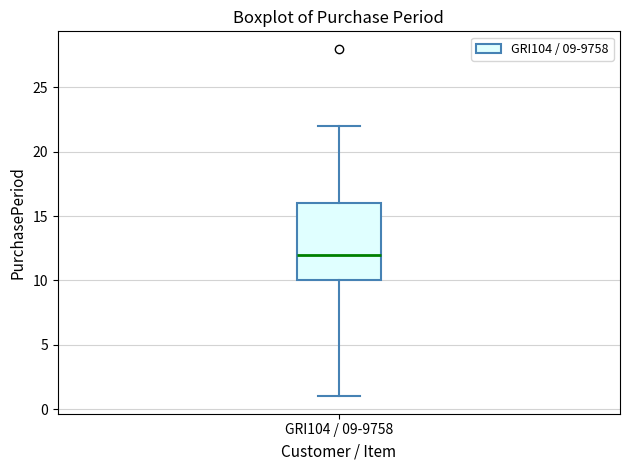

Transcribe this box plot: give where the median line is, the range the box spans, and where the two whiskers end, as read against the y-axis. The values are not printed on the chart, so give them approximately, as read against the axis.

median 12, box 10 to 16, whiskers 1 to 22